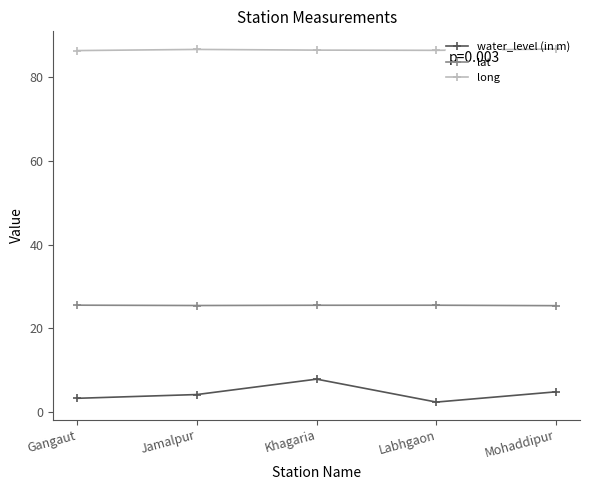

At how many categories does at least one series exceed 39?

5